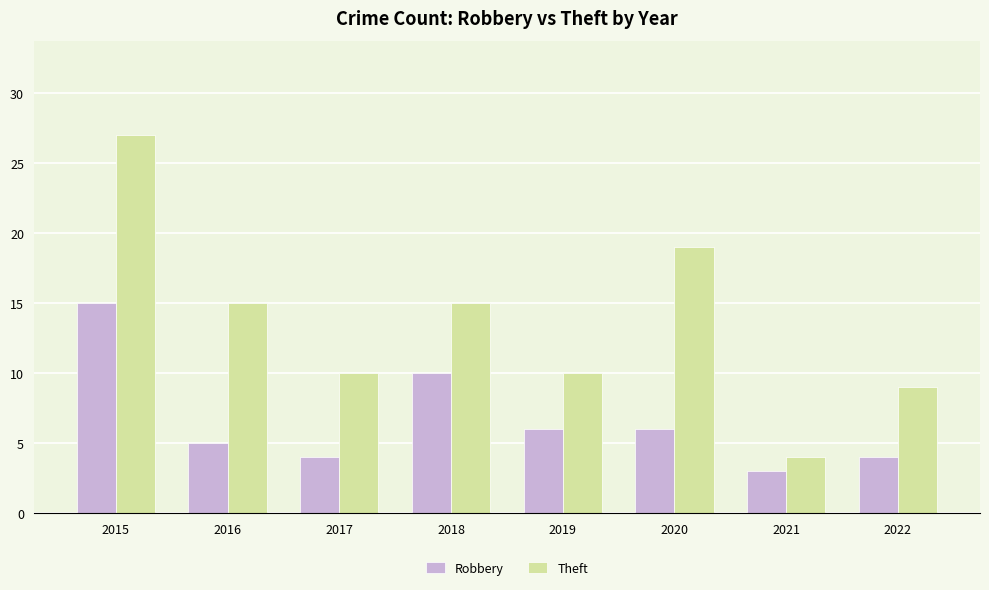

What is the maximum value shown in the chart?

27